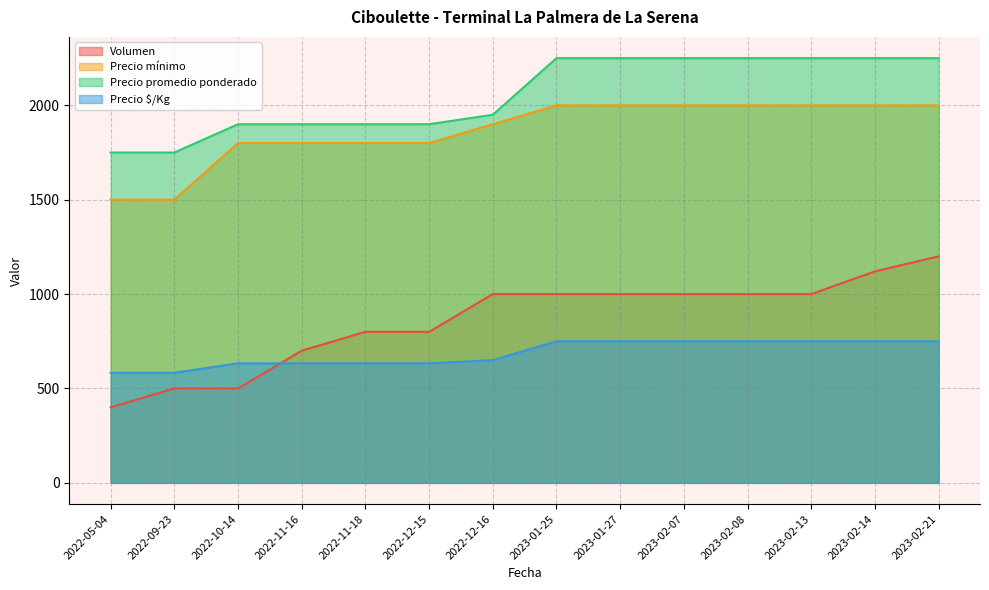

What is the difference between the maximum and minimum values in the Precio promedio ponderado series?

500